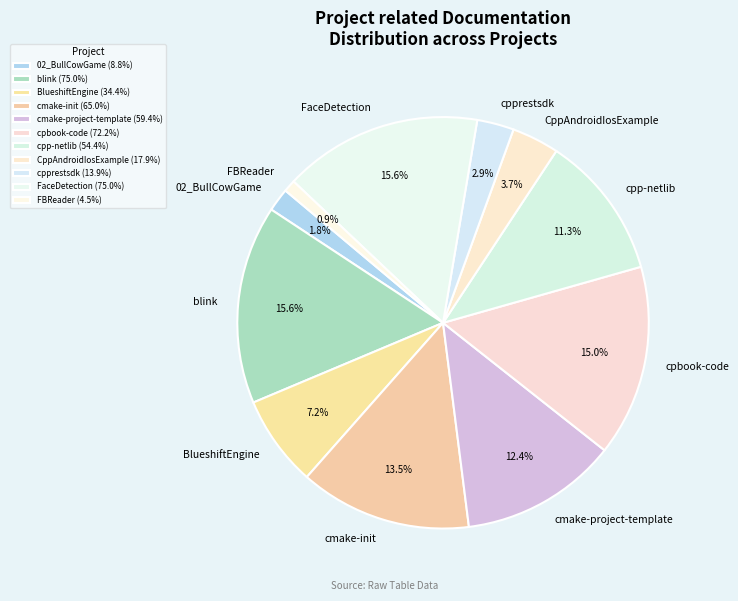

How much of the chart is everything except FBReader?

99.1%